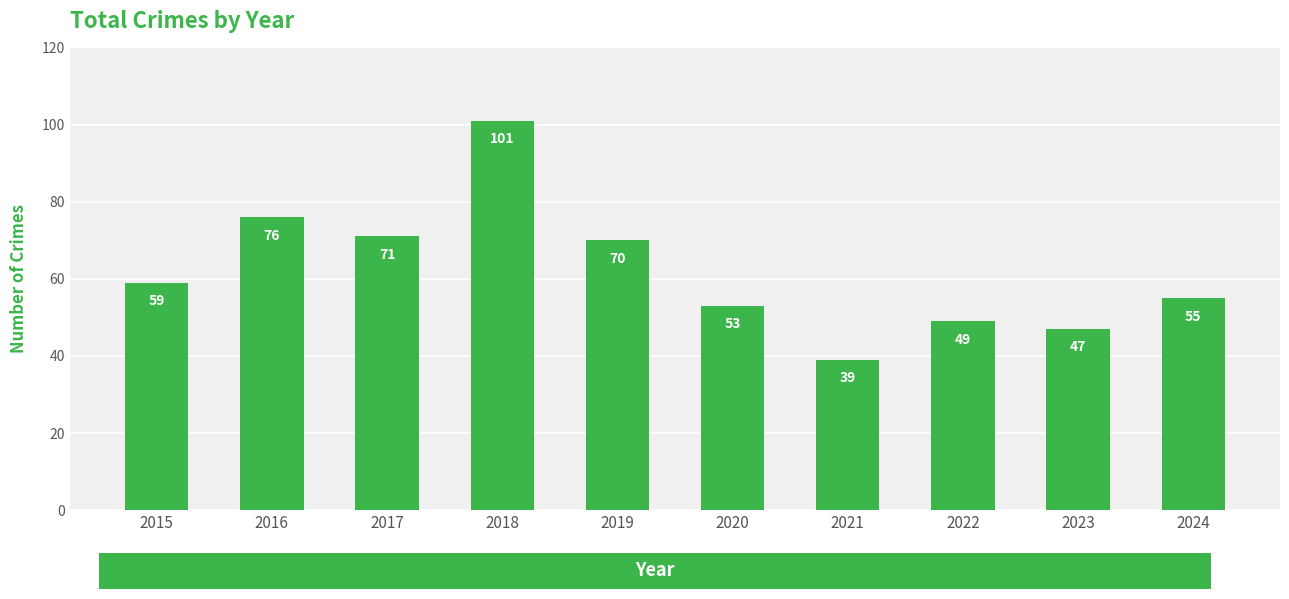

At which label is the value closest to 70?

2019